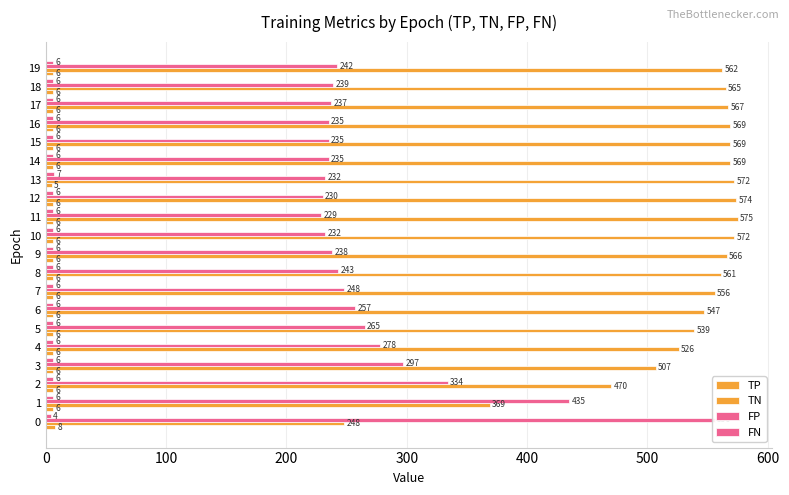

How many groups of bars are there?

20